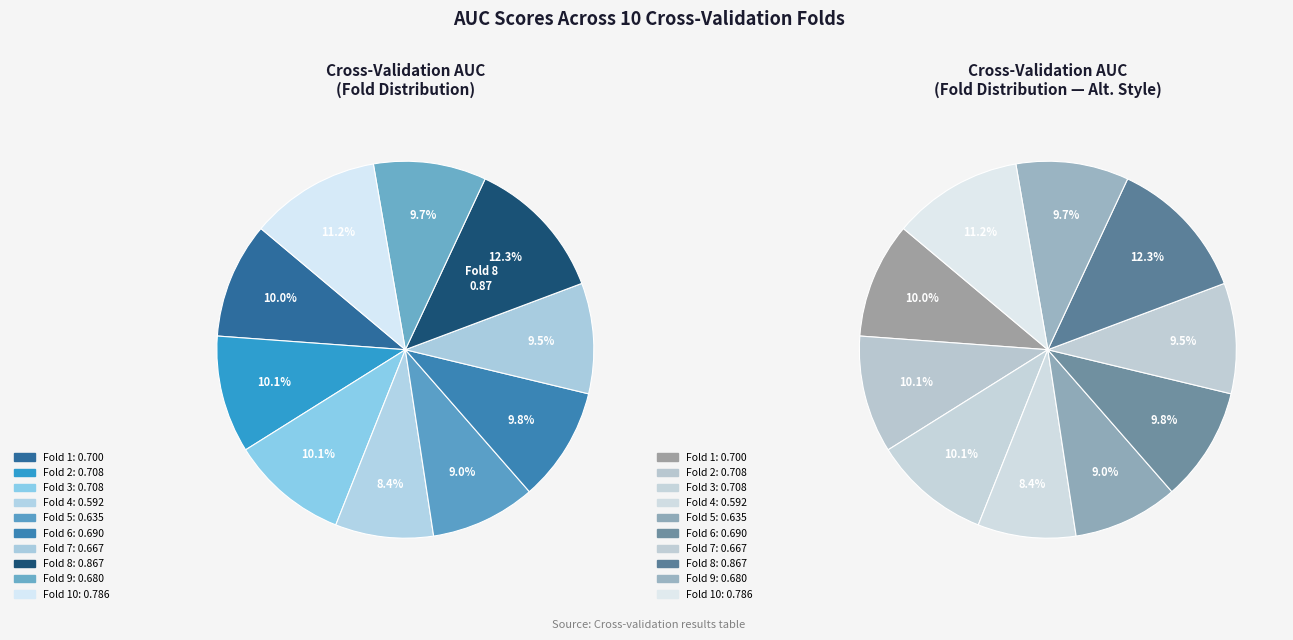

What is the total percentage of Fold 1 and Fold 5?

19.0%